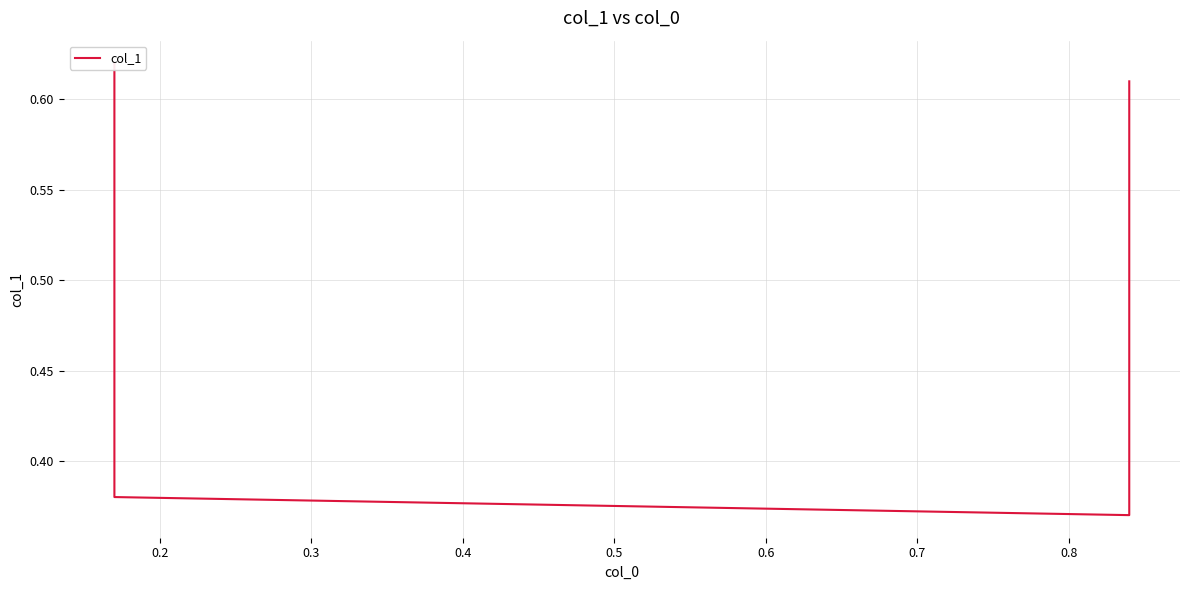

Is this an area chart (filled region under the line)?

No